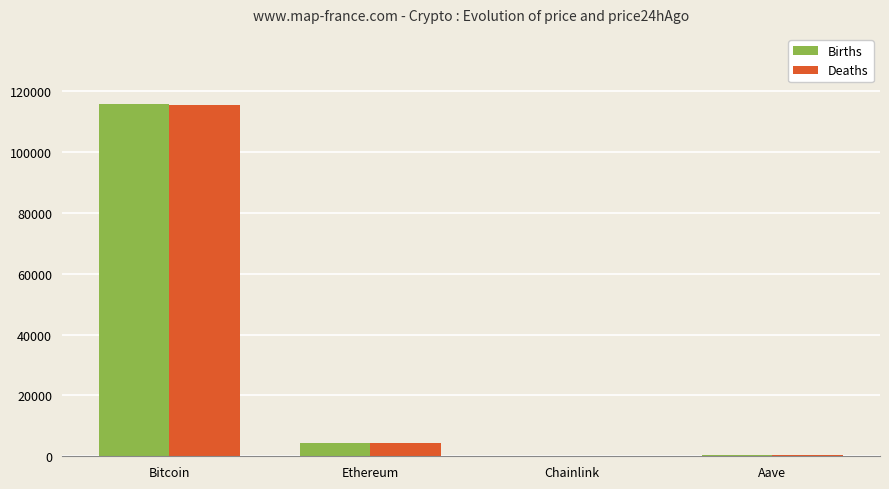

What is the sum of all Deaths values?

120324.1